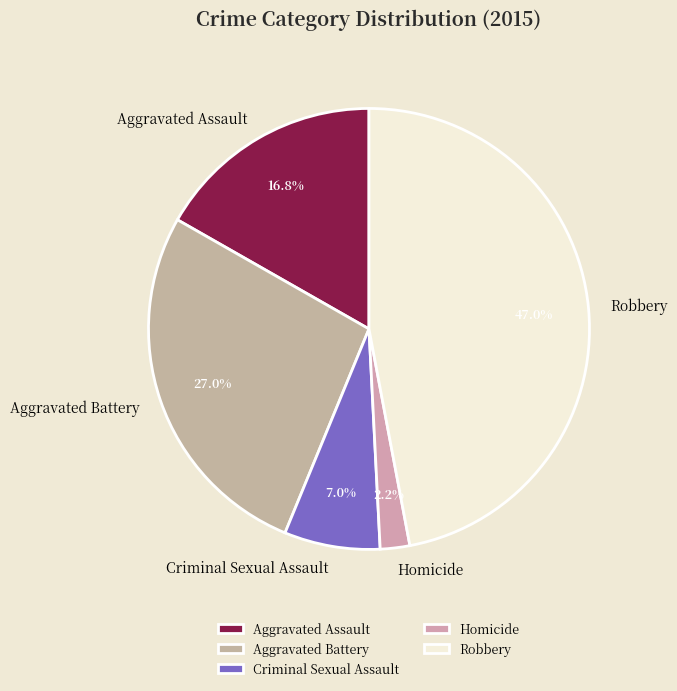

What is the smallest slice in the pie chart?

Homicide